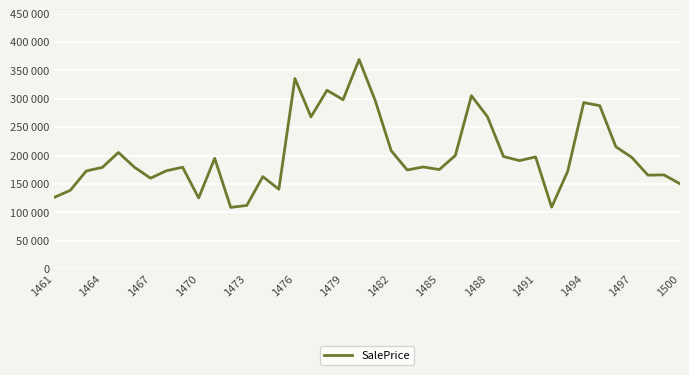

Does the chart have visible grid lines?

Yes